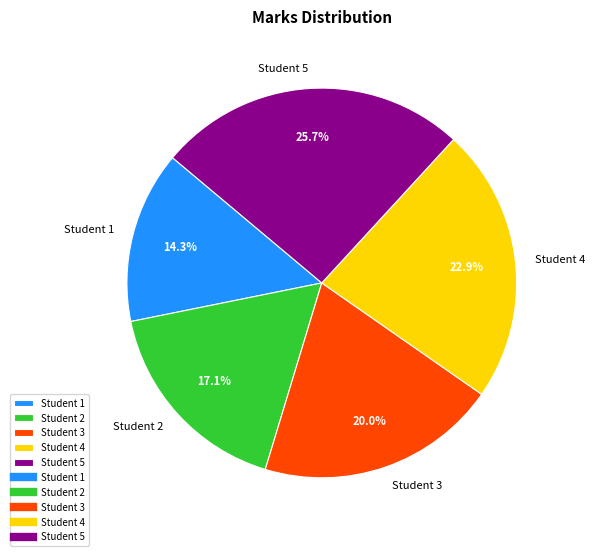

Which slice is the smallest?

Student 1